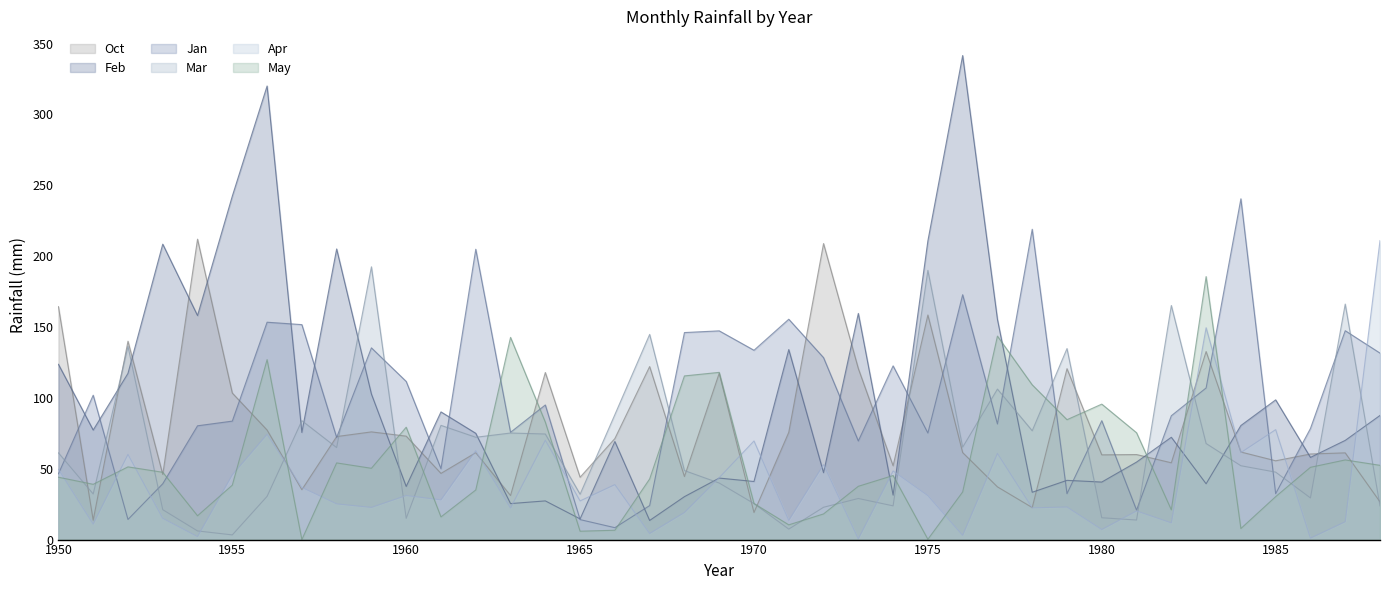

What is the total value across all series at 1972?

478.3